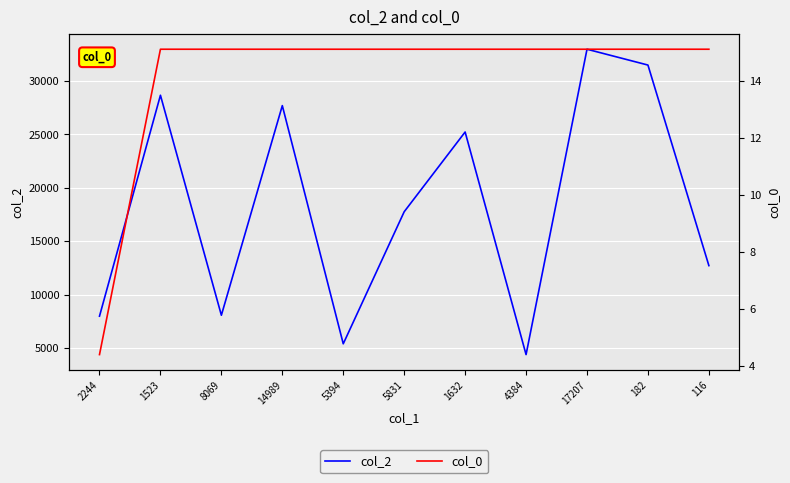

Which series has the widest spread of values?

col_2